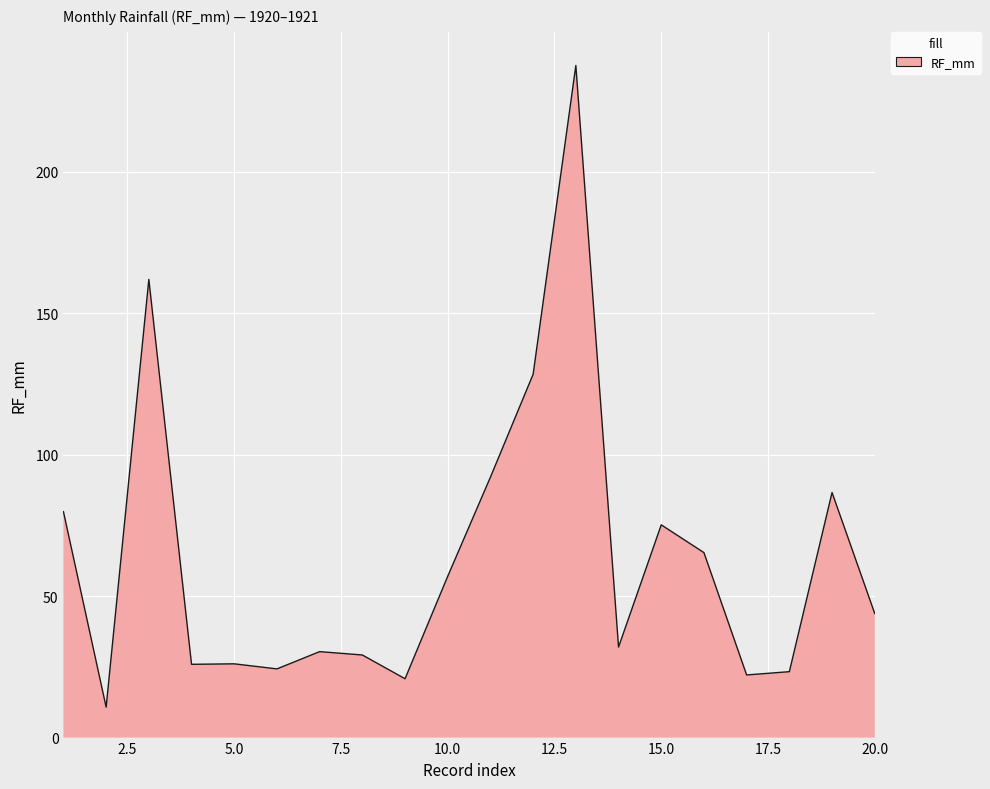

What is the difference between the maximum and minimum values?

226.7